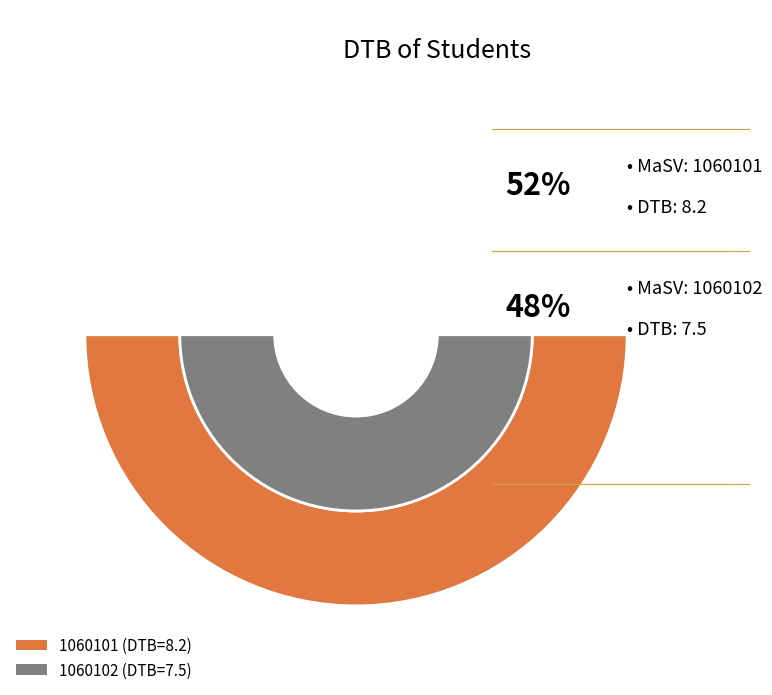

Which slice is the smallest?

1060102